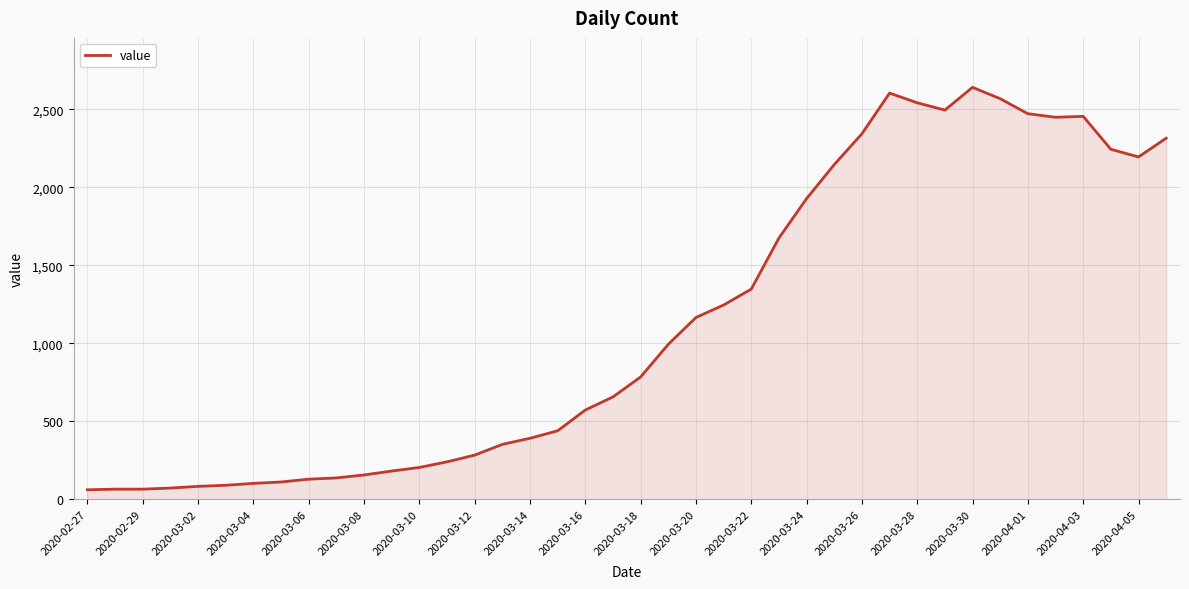

What is the minimum value shown in the chart?

61